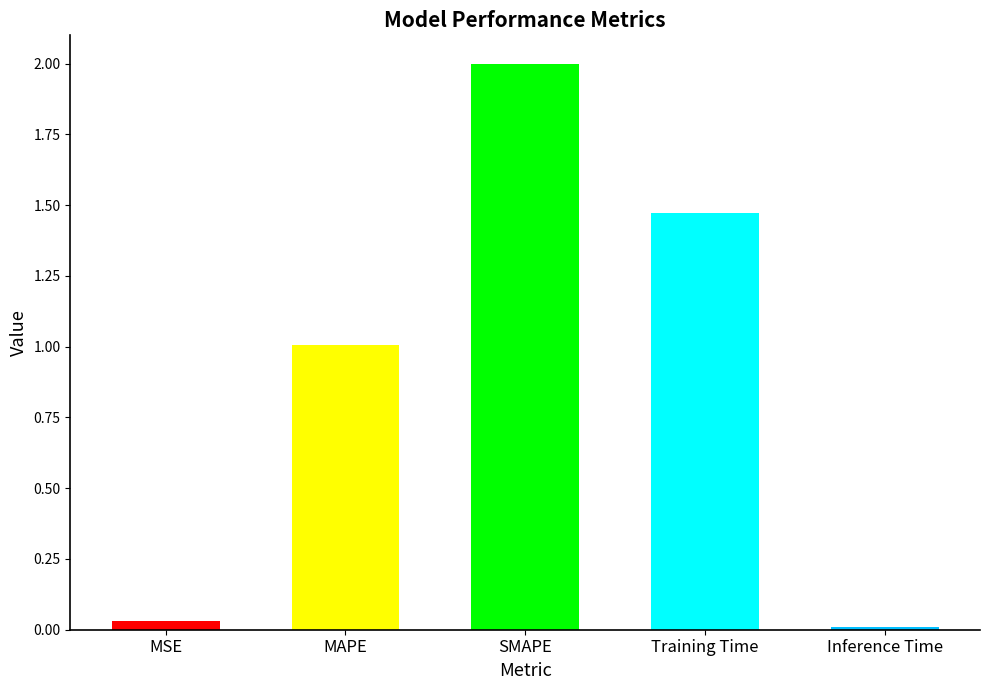

Rank the categories by value from lowest to highest.

Inference Time, MSE, MAPE, Training Time, SMAPE